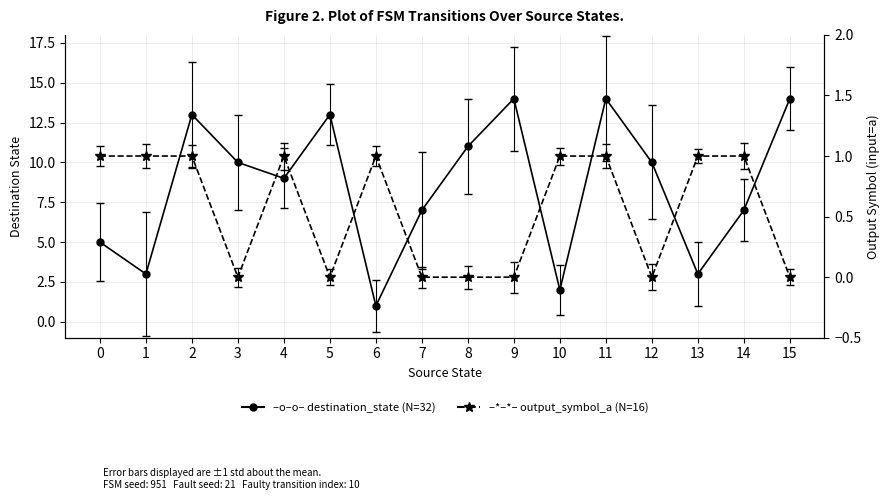

In destination_state, how many points are higher than both neighbors (excluding endpoints)?

4